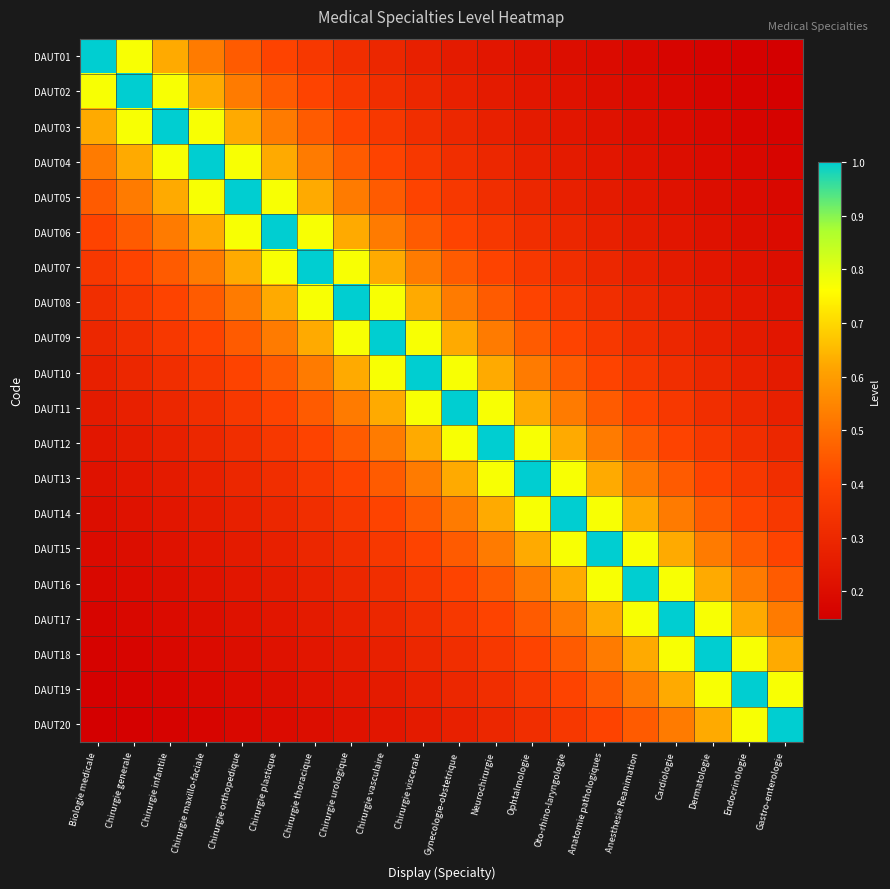

Between Chirurgie maxillo-faciale and Endocrinologie, which is larger?

Chirurgie maxillo-faciale